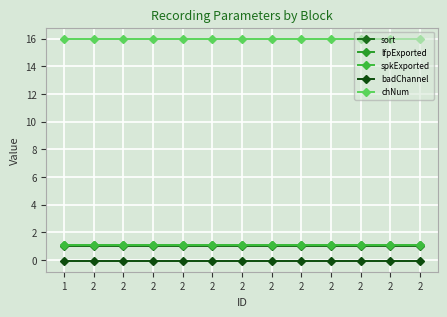

Which has a higher value, 2 or 2?

2